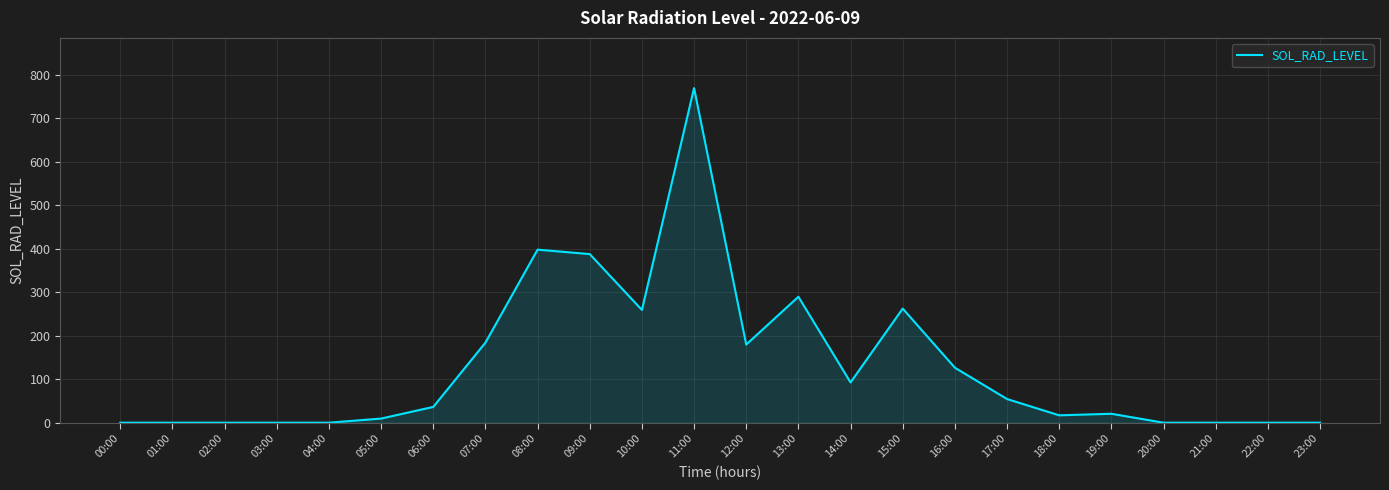

What is the maximum value shown in the chart?

769.0